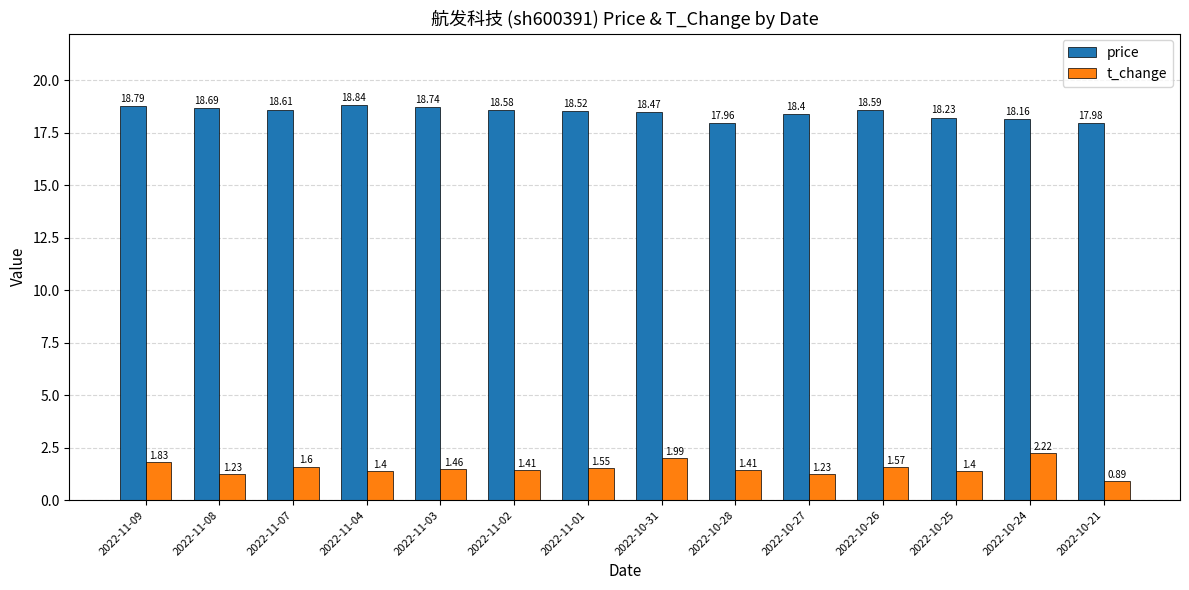

What is the lowest value of the price series?

18.0